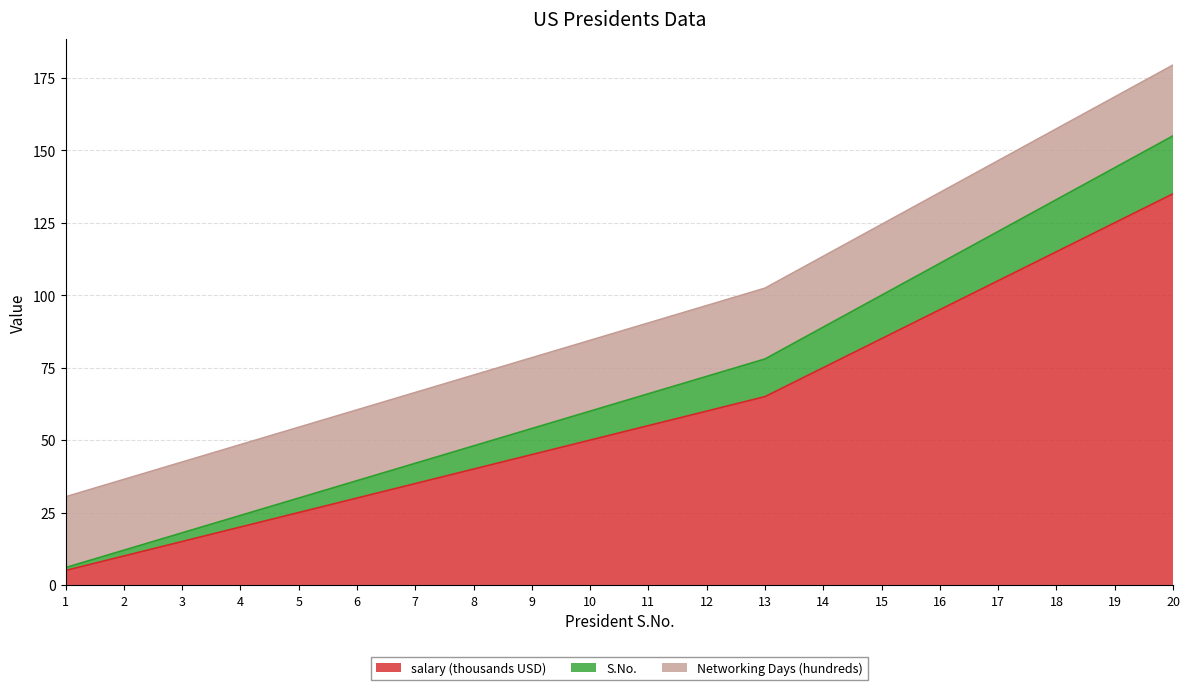

The value of salary (thousands USD) at 4 is 20.0. True or false?

True